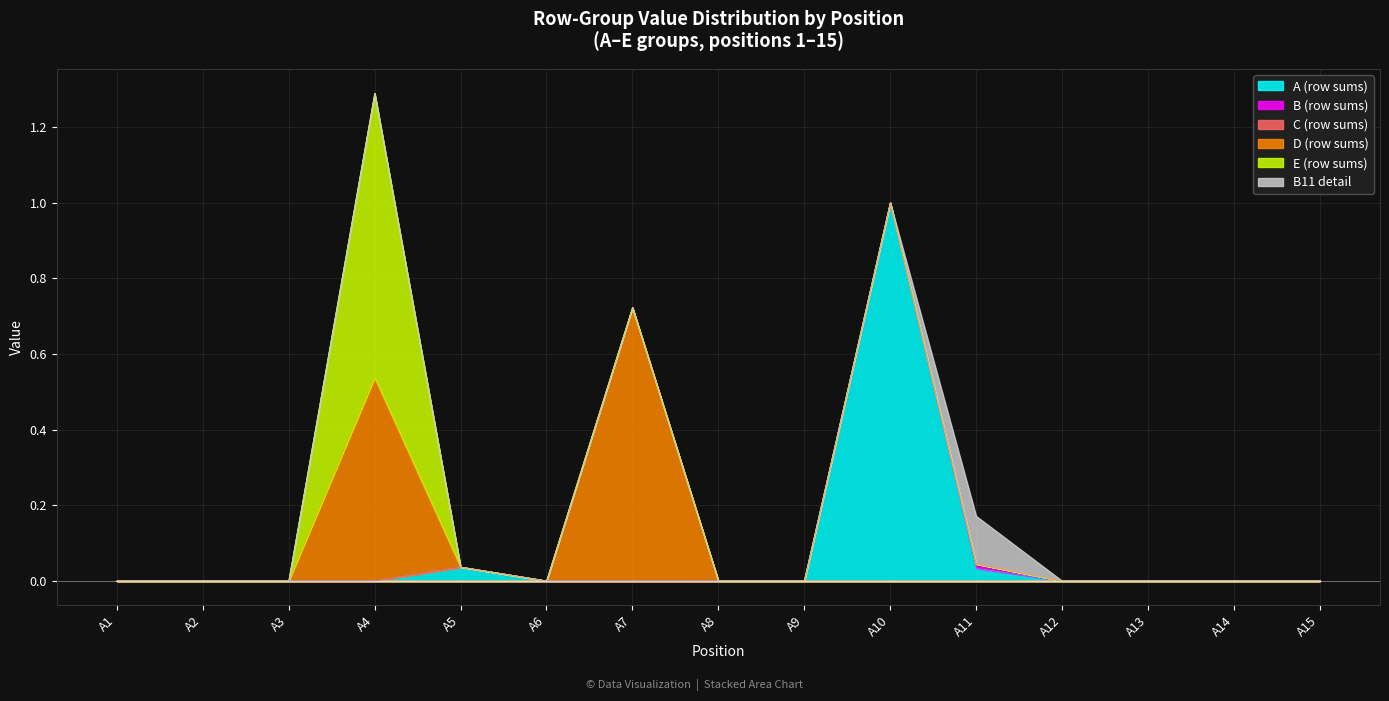

Between A3 and A7, which series saw the biggest shift?

D (row sums)